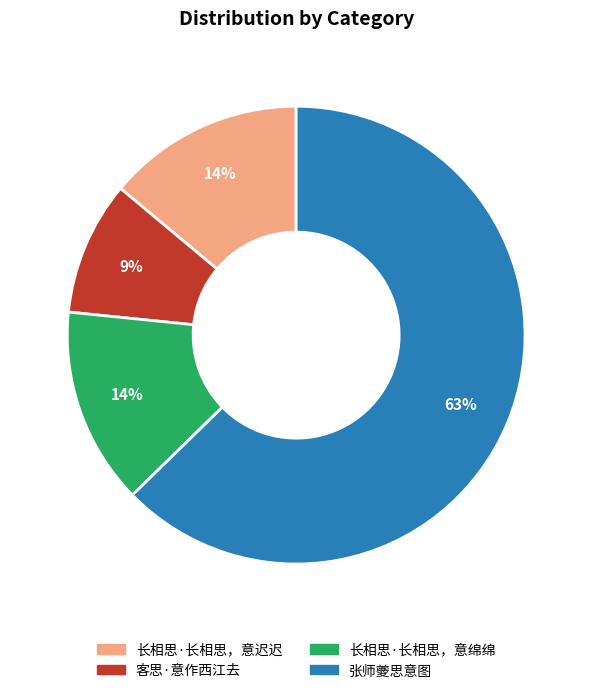

Is it true that 长相思·长相思，意迟迟 is 14% of the pie?

True